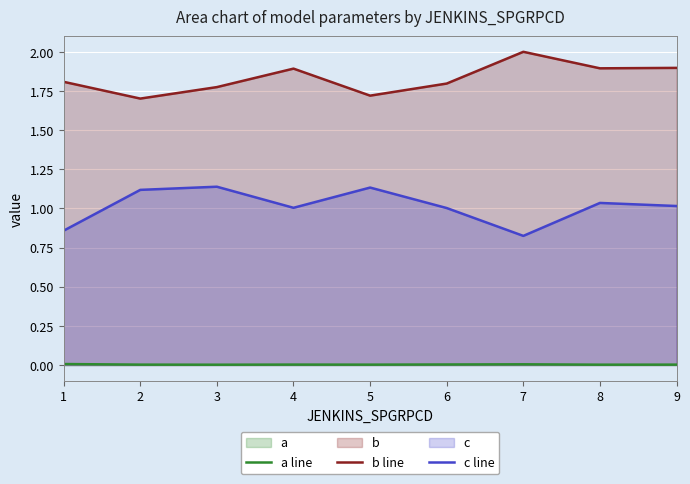

At which label is a line closest to 0?

3